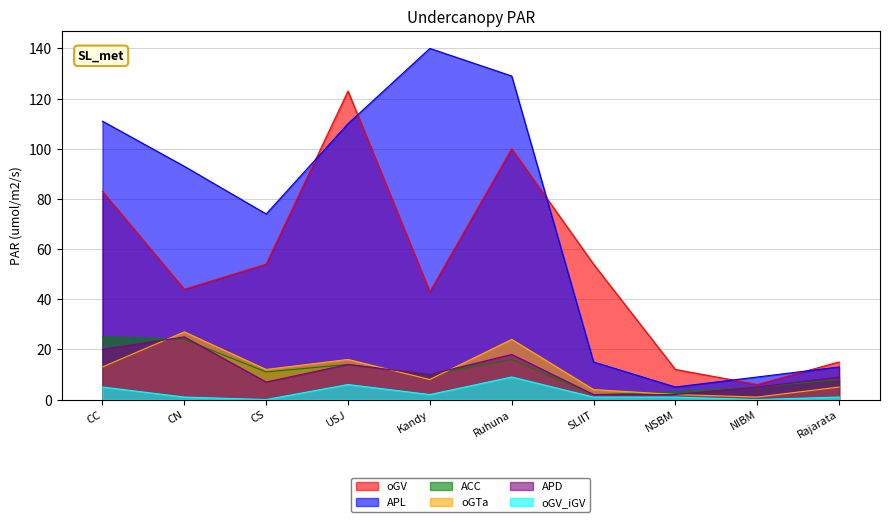

What is the difference between the second highest and minimum values in the APD series?

18